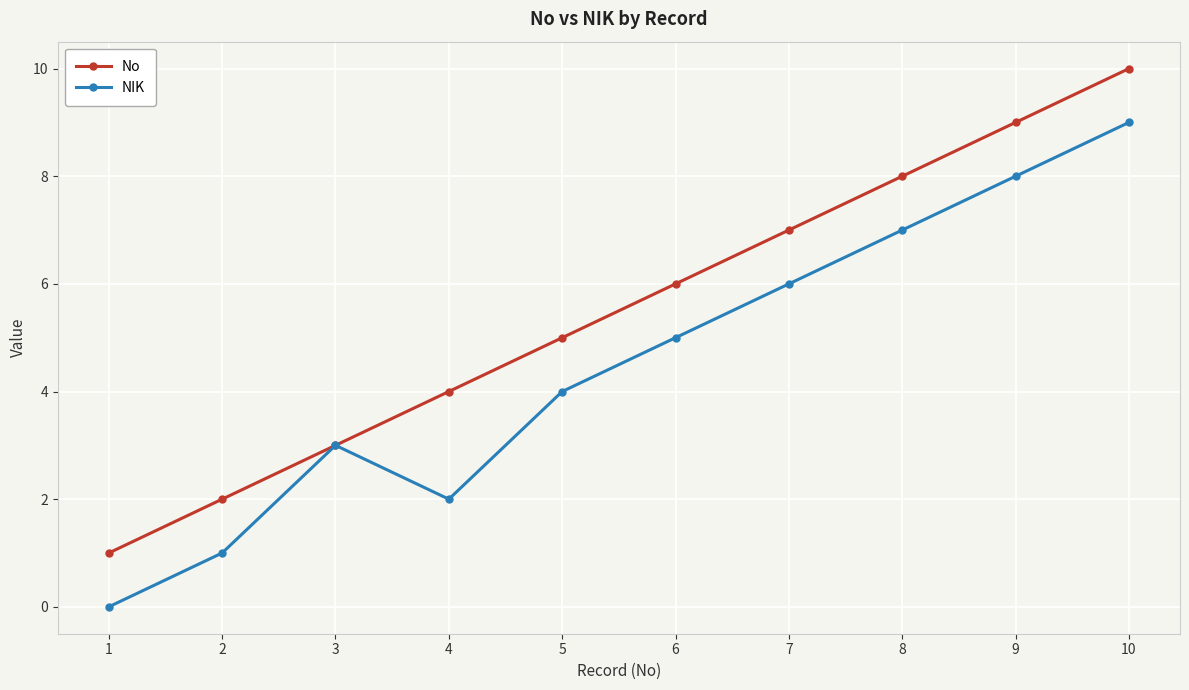

The No series shows 10 at 10. True or false?

True